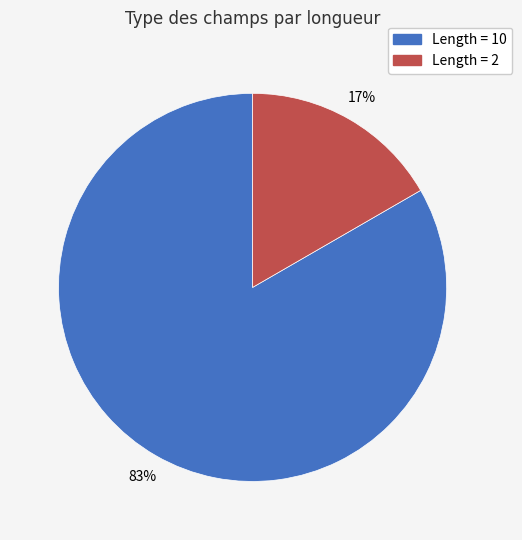

To the nearest percent, what is the average slice percentage?

50%